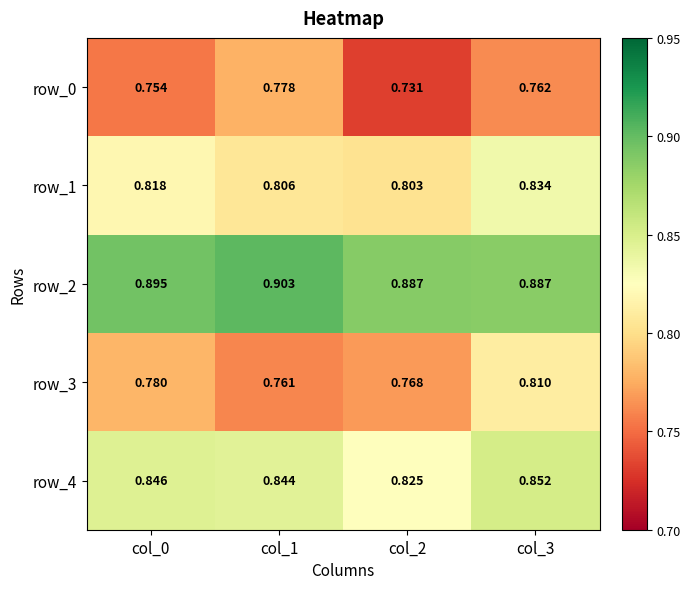

Rank the categories by row_0 value from highest to lowest.

col_1, col_3, col_0, col_2